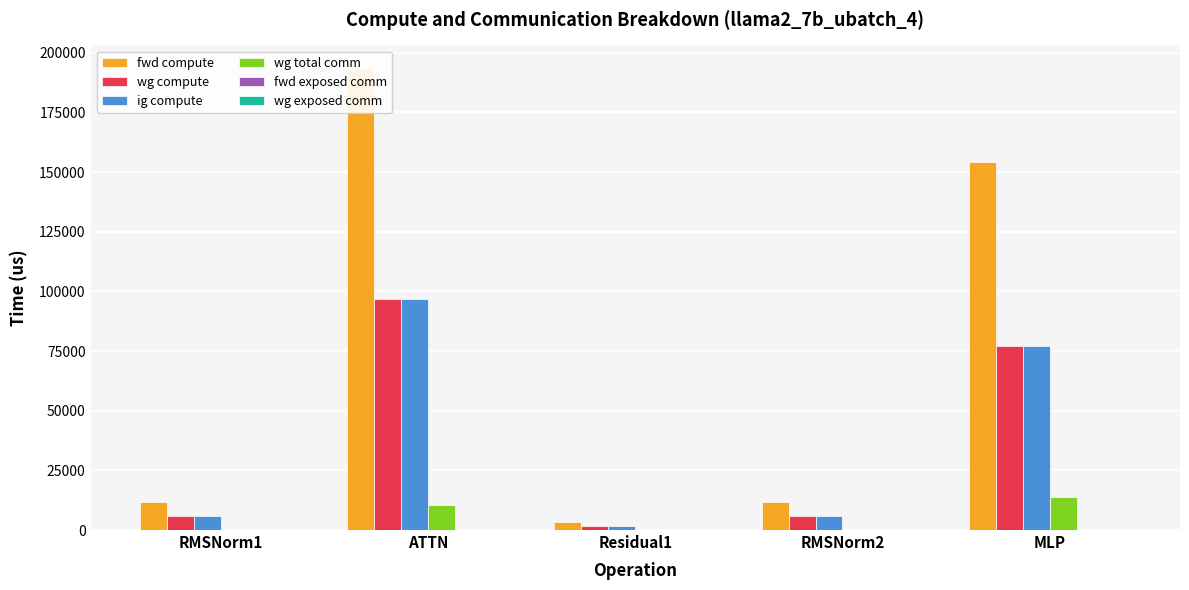

Which series has the largest range (max minus min)?

fwd compute